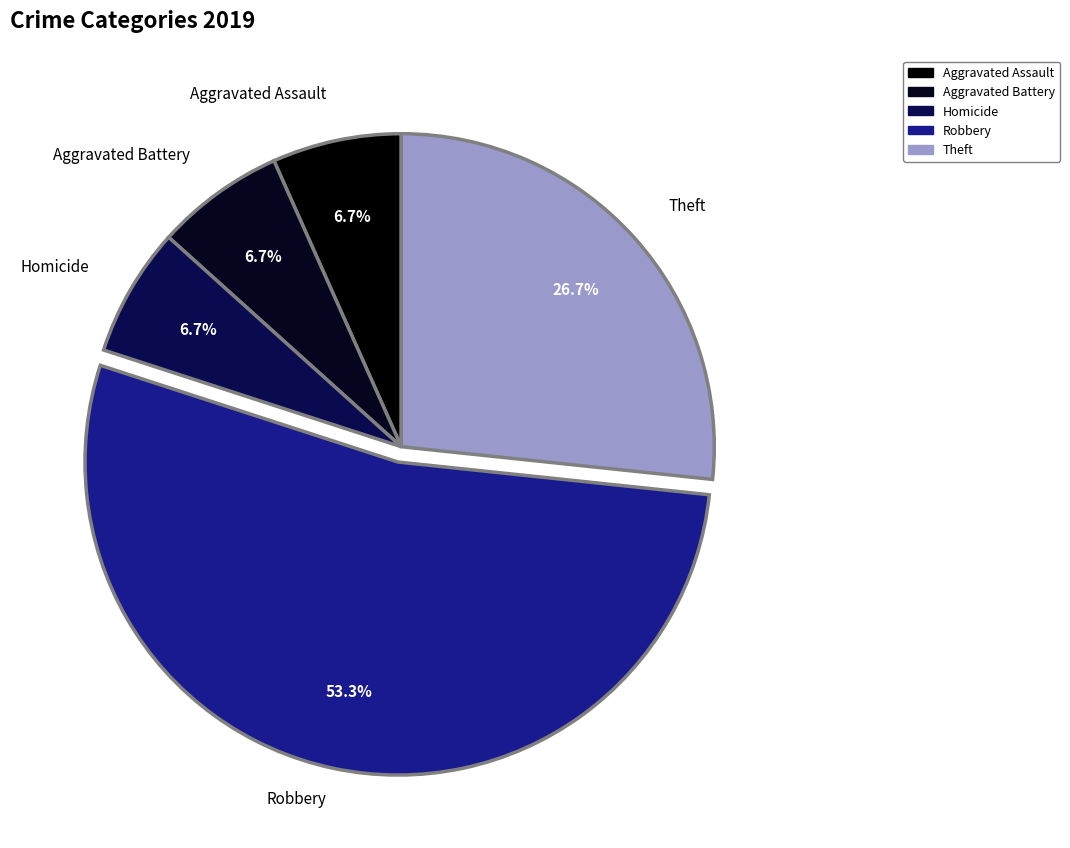

To the nearest percent, what percentage of the pie is Robbery?

53%